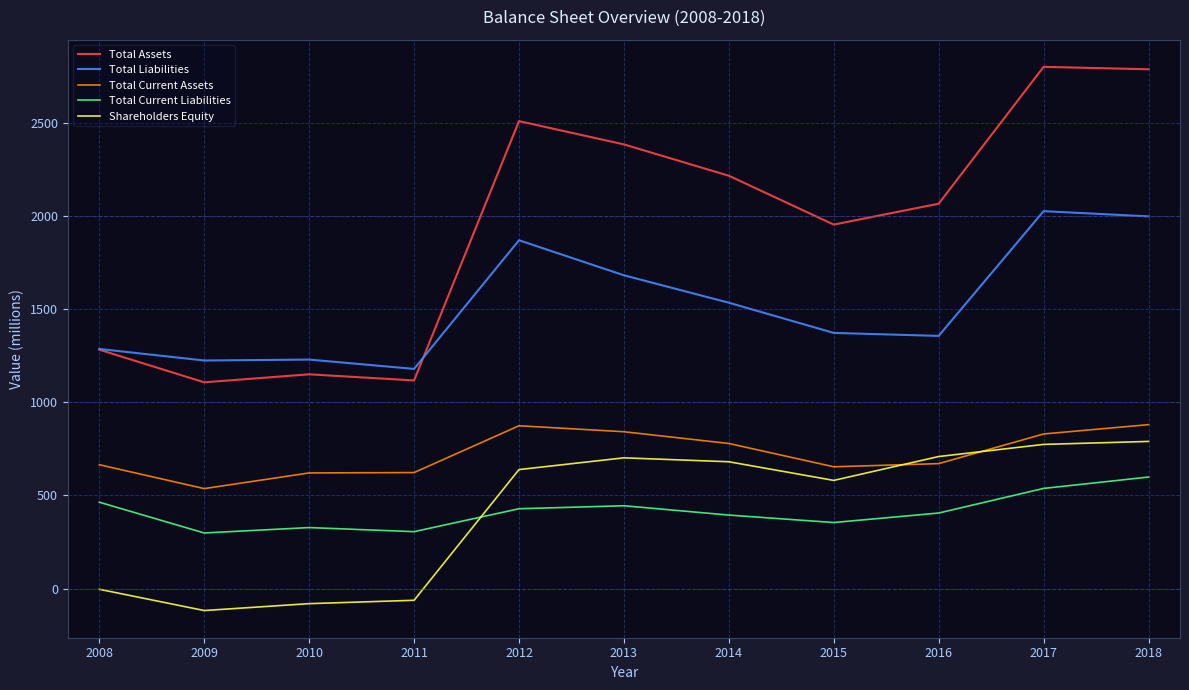

True or false: Total Assets and Shareholders Equity intersect in this chart.

False